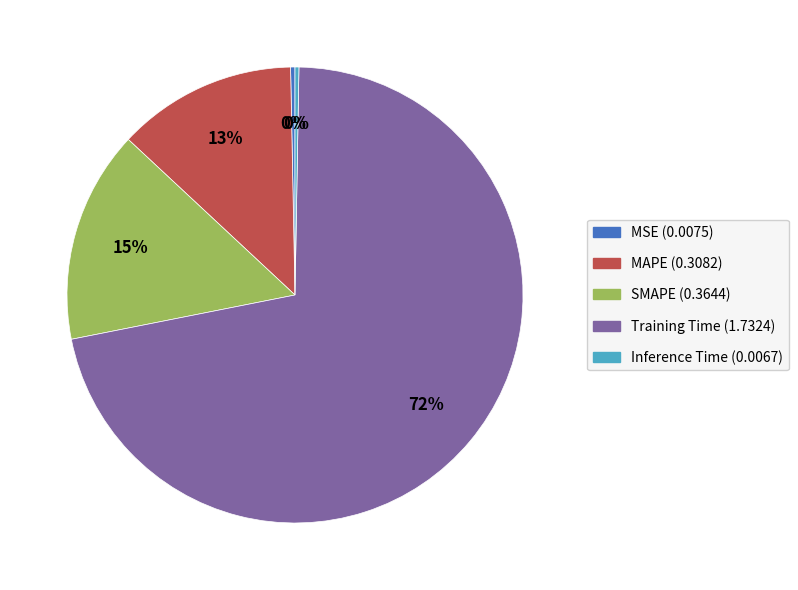

To the nearest percent, what is the average slice percentage?

20%